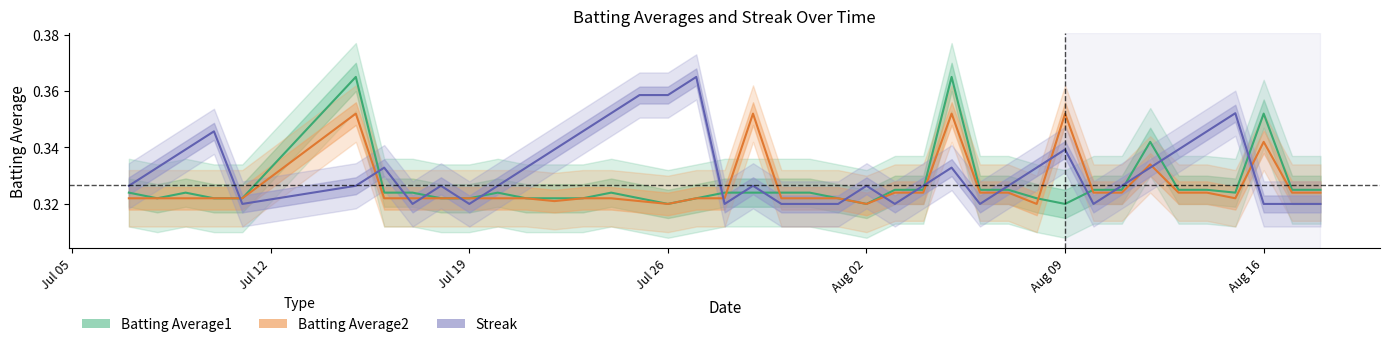

What is the value of the Streak point at the 11th from the left?

0.3